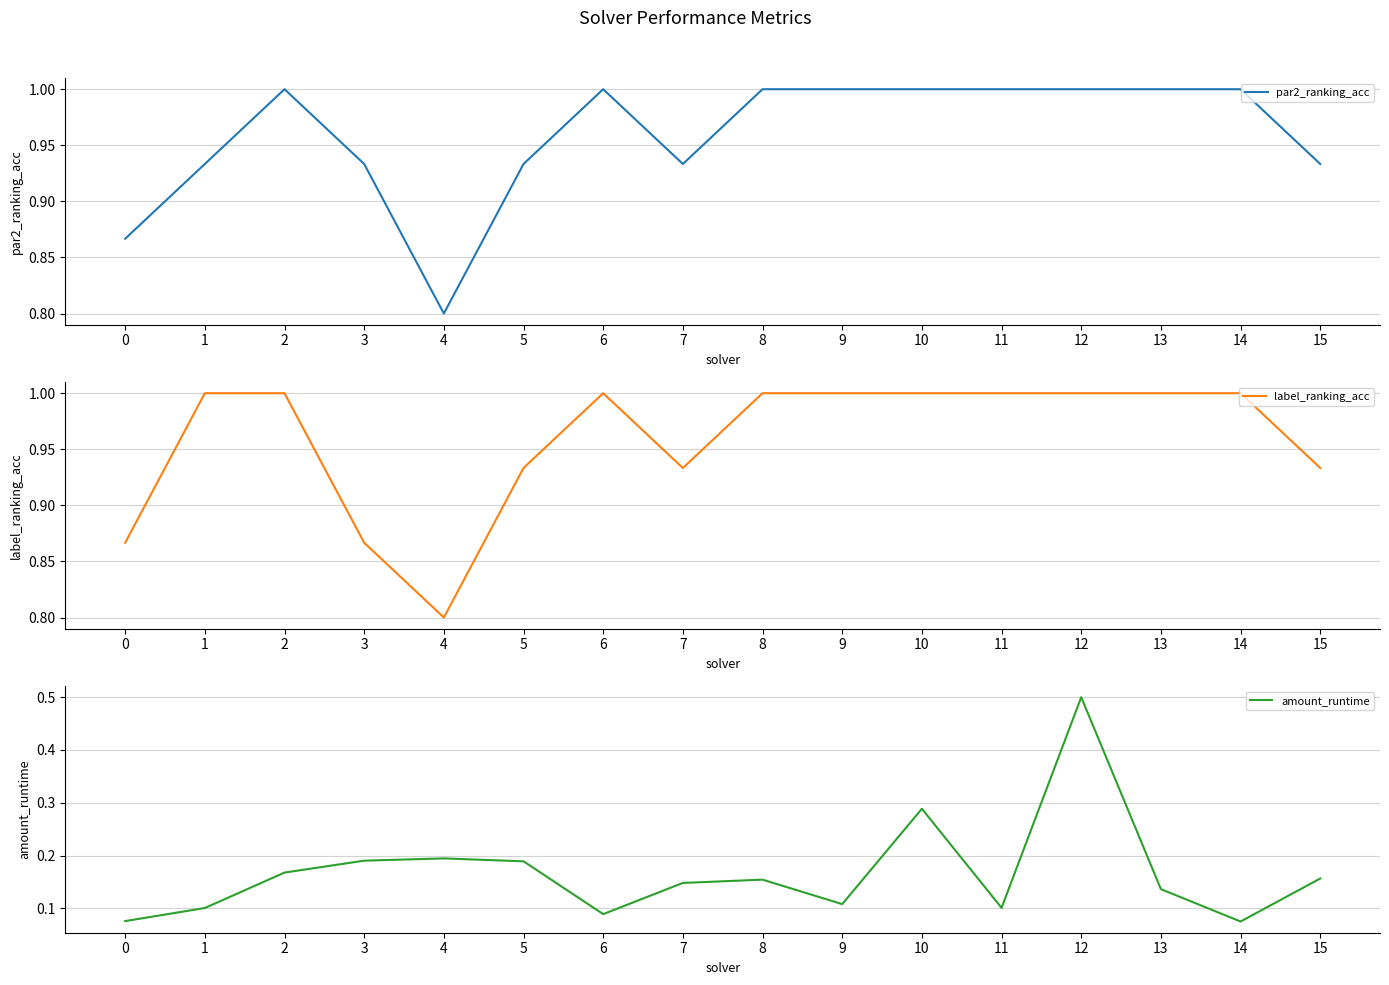

True or false: label_ranking_acc and par2_ranking_acc cross at least once.

False